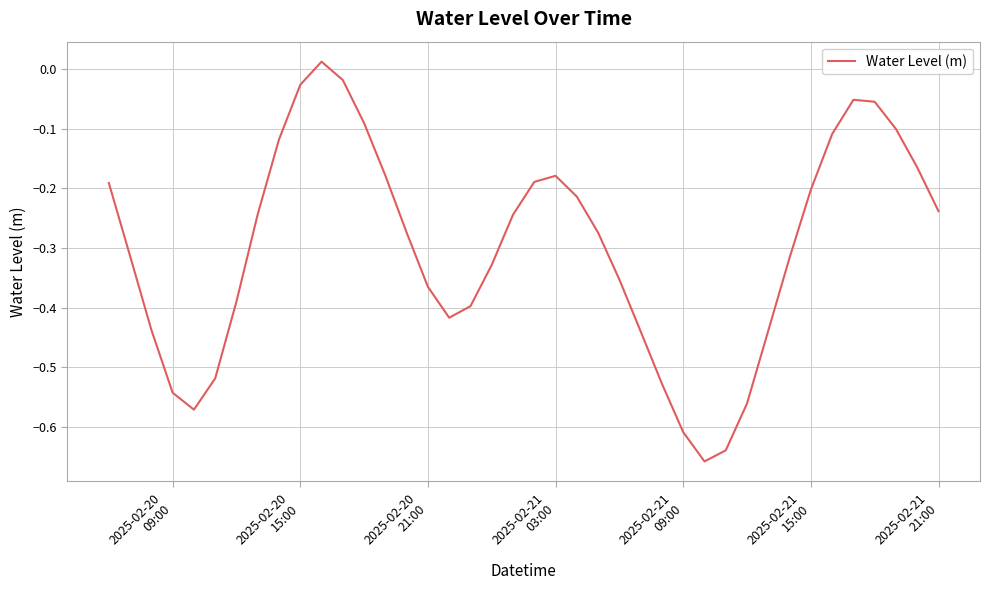

How many values are below 0?

39